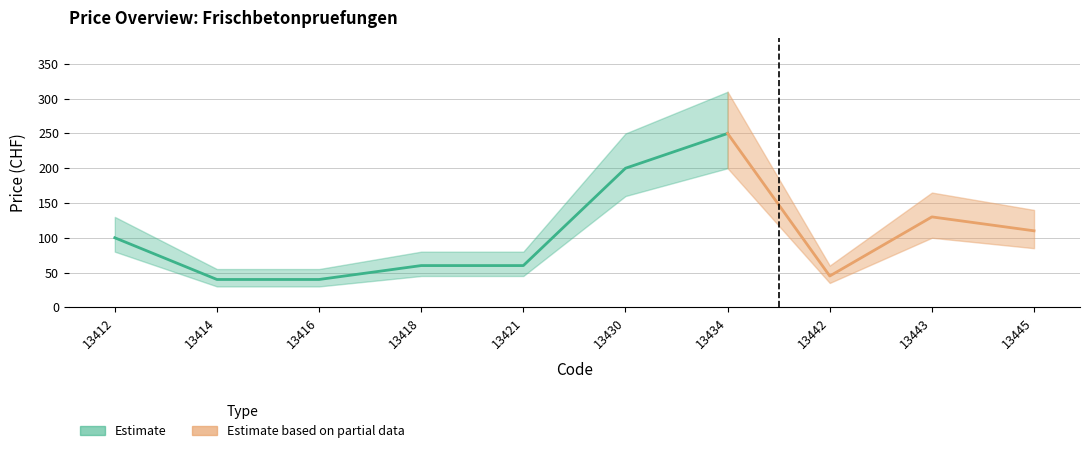

Reading left to right, transcribe all the data shown in this chart.

price: 100	40	40	60	60	200	250	45	130	110
price_lower: 80	30	30	45	45	160	200	35	100	85
price_upper: 130	55	55	80	80	250	310	60	165	140